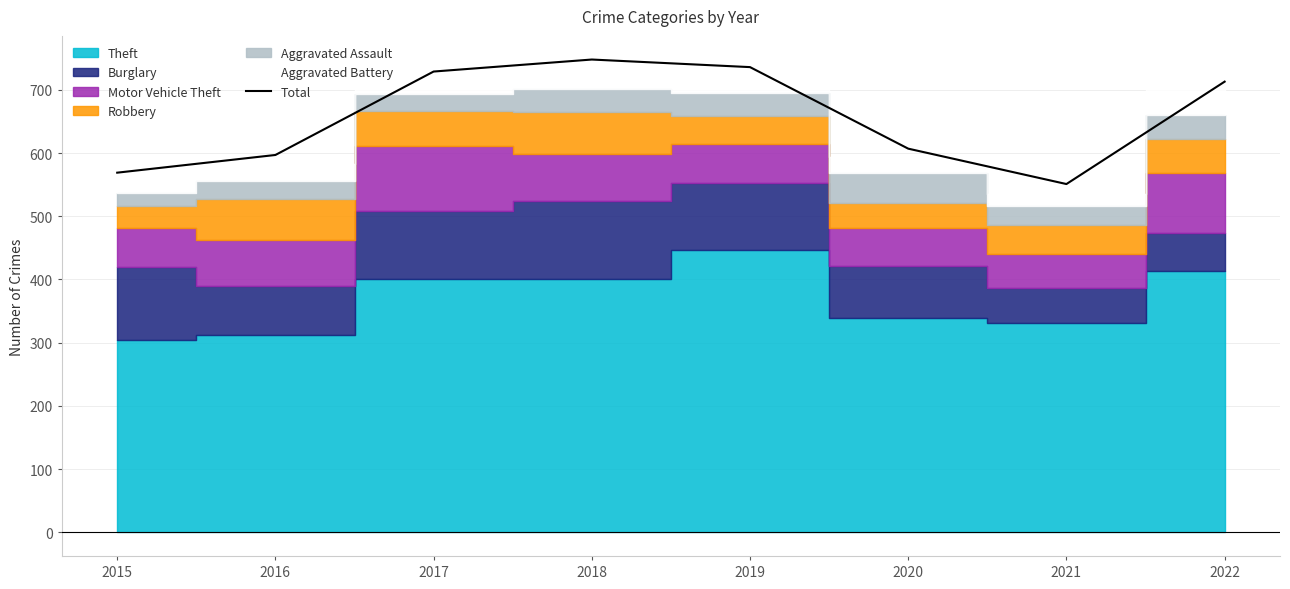

List the labels in order of value, smallest first.

2021, 2015, 2016, 2020, 2022, 2017, 2019, 2018